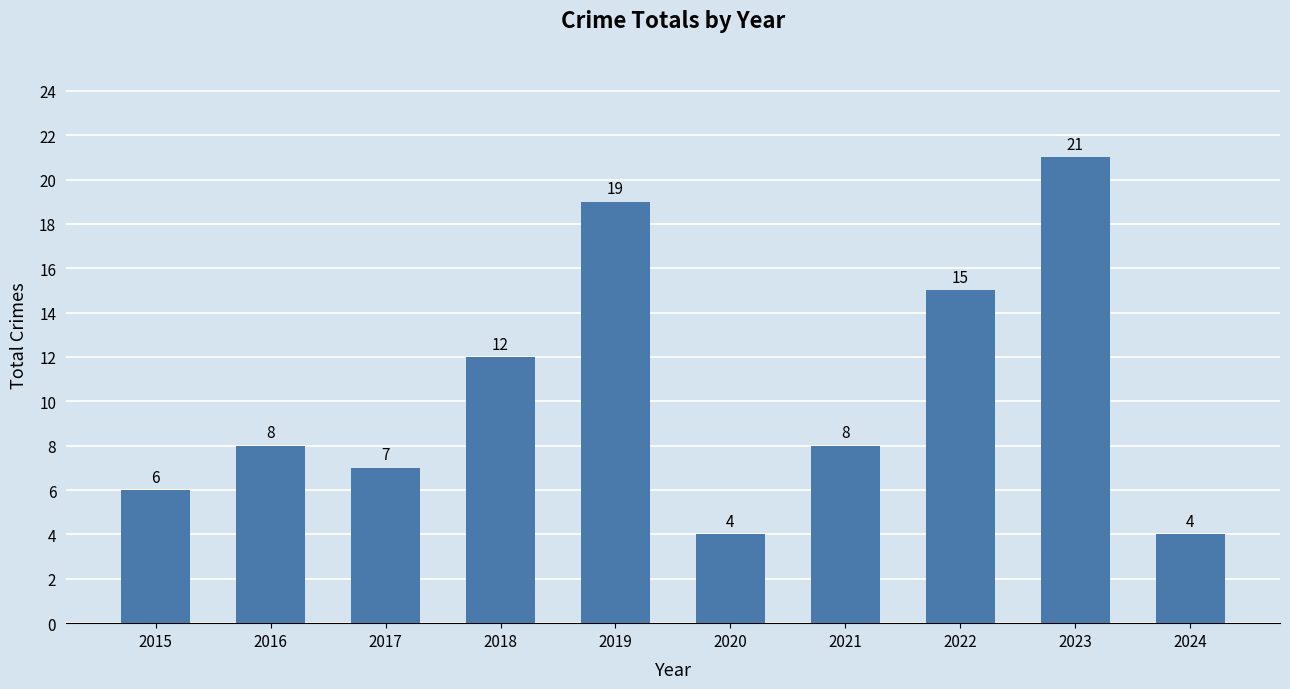

The value at 2018 is 12. True or false?

True